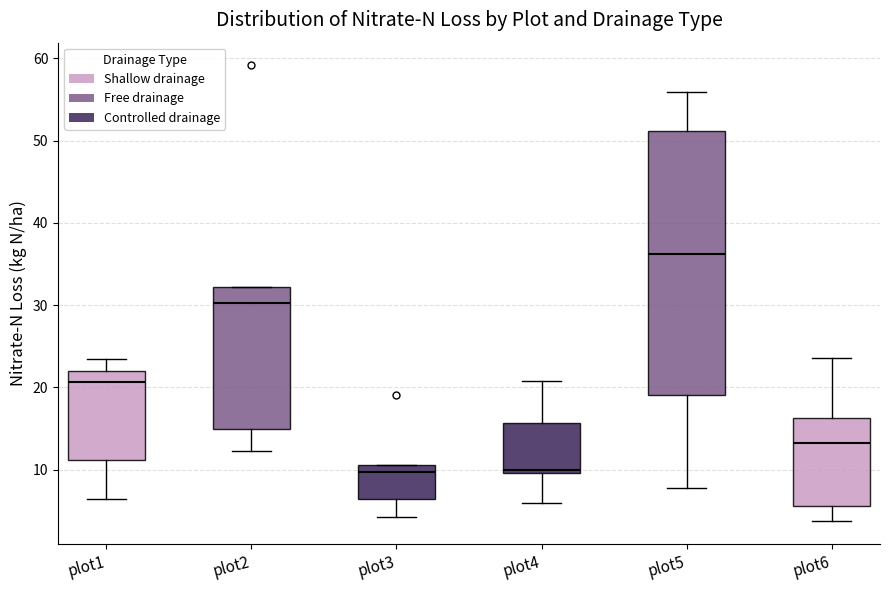

Where is the upper edge of the box for plot1 on the y-axis? The values are not printed on the chart, so give them approximately, as read against the axis.

22